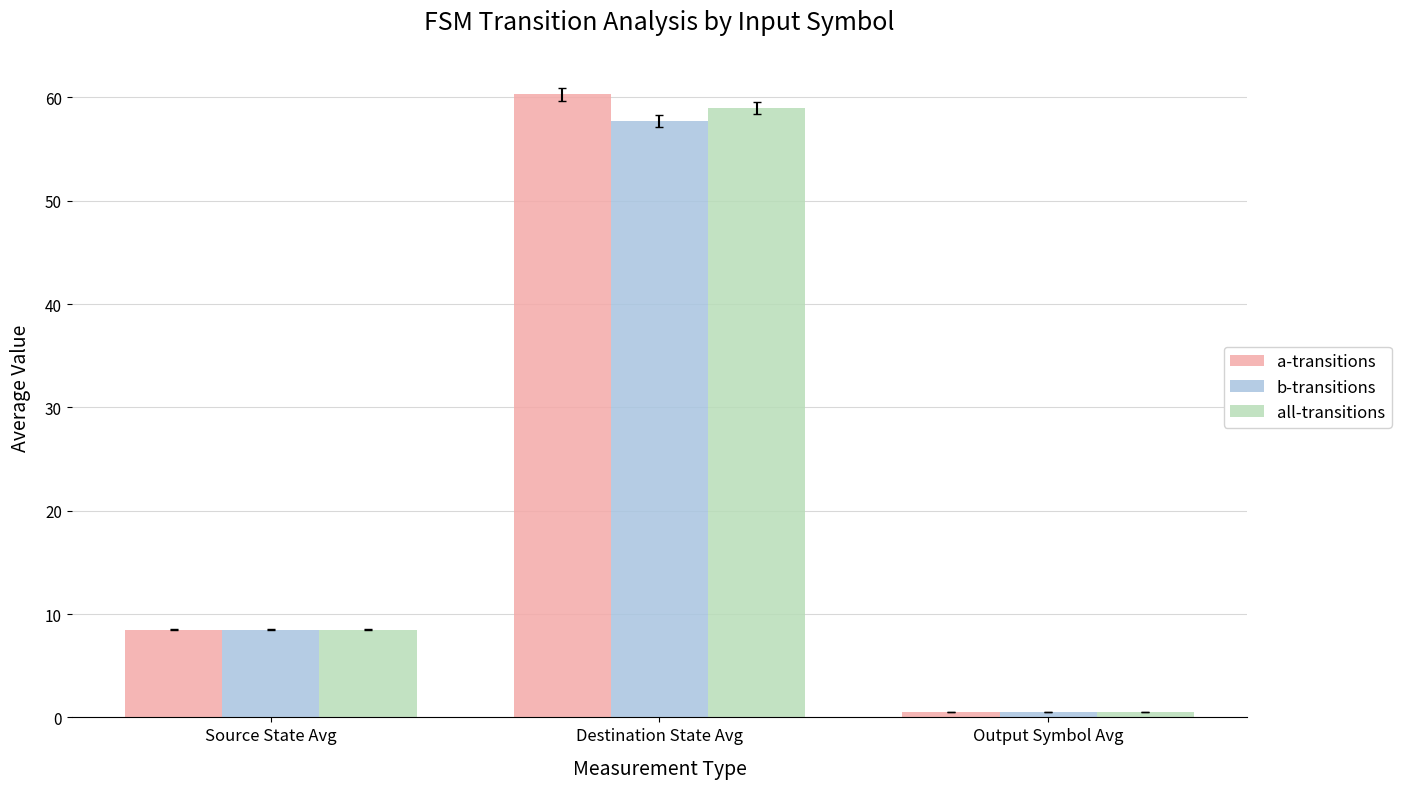

What is the value of the all-transitions bar at the 3rd from the left?

0.5